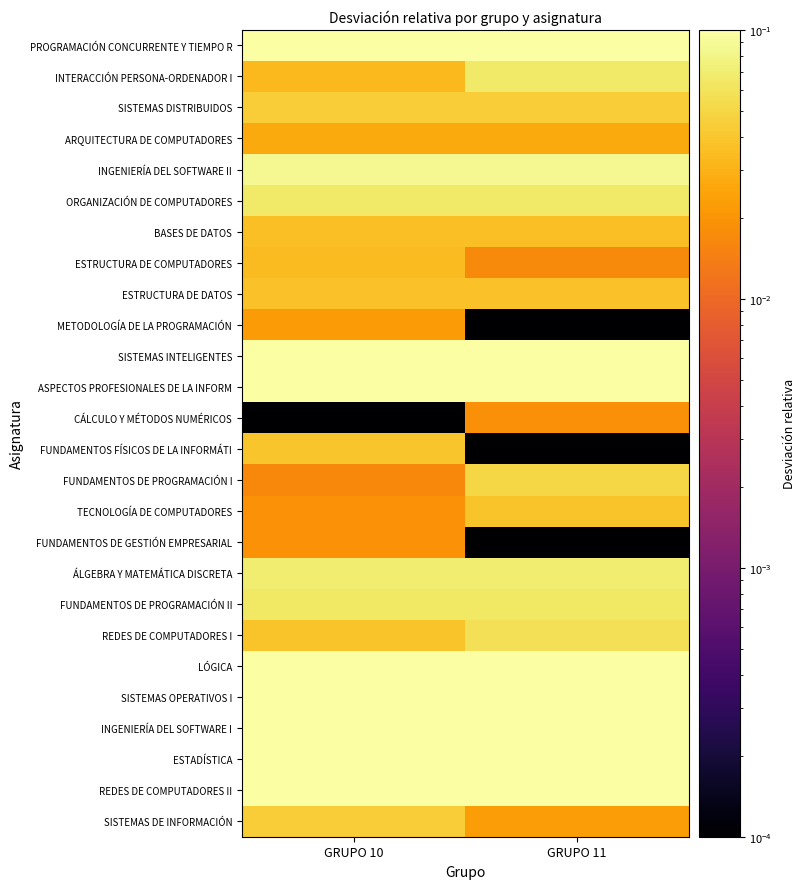

Reading left to right, what are all the values shown in this chart?

PROGRAMACIÓN CONCURRENTE Y TIEMPO R: GRUPO 10=0.1	GRUPO 11=0.1
INTERACCIÓN PERSONA-ORDENADOR I: GRUPO 10=0.0	GRUPO 11=0.1
SISTEMAS DISTRIBUIDOS: GRUPO 10=0.0	GRUPO 11=0.0
ARQUITECTURA DE COMPUTADORES: GRUPO 10=0.0	GRUPO 11=0.0
INGENIERÍA DEL SOFTWARE II: GRUPO 10=0.1	GRUPO 11=0.1
ORGANIZACIÓN DE COMPUTADORES: GRUPO 10=0.1	GRUPO 11=0.1
BASES DE DATOS: GRUPO 10=0.0	GRUPO 11=0.0
ESTRUCTURA DE COMPUTADORES: GRUPO 10=0.0	GRUPO 11=0.0
ESTRUCTURA DE DATOS: GRUPO 10=0.0	GRUPO 11=0.0
METODOLOGÍA DE LA PROGRAMACIÓN: GRUPO 10=0.0	GRUPO 11=0.0
SISTEMAS INTELIGENTES: GRUPO 10=0.2	GRUPO 11=0.2
ASPECTOS PROFESIONALES DE LA INFORM: GRUPO 10=0.7	GRUPO 11=0.3
CÁLCULO Y MÉTODOS NUMÉRICOS: GRUPO 10=0.0	GRUPO 11=0.0
FUNDAMENTOS FÍSICOS DE LA INFORMÁTI: GRUPO 10=0.0	GRUPO 11=0.0
FUNDAMENTOS DE PROGRAMACIÓN I: GRUPO 10=0.0	GRUPO 11=0.1
TECNOLOGÍA DE COMPUTADORES: GRUPO 10=0.0	GRUPO 11=0.0
FUNDAMENTOS DE GESTIÓN EMPRESARIAL: GRUPO 10=0.0	GRUPO 11=0.0
ÁLGEBRA Y MATEMÁTICA DISCRETA: GRUPO 10=0.1	GRUPO 11=0.1
FUNDAMENTOS DE PROGRAMACIÓN II: GRUPO 10=0.1	GRUPO 11=0.1
REDES DE COMPUTADORES I: GRUPO 10=0.0	GRUPO 11=0.1
LÓGICA: GRUPO 10=0.2	GRUPO 11=0.2
SISTEMAS OPERATIVOS I: GRUPO 10=0.1	GRUPO 11=0.1
INGENIERÍA DEL SOFTWARE I: GRUPO 10=0.2	GRUPO 11=0.2
ESTADÍSTICA: GRUPO 10=0.2	GRUPO 11=0.2
REDES DE COMPUTADORES II: GRUPO 10=0.2	GRUPO 11=0.2
SISTEMAS DE INFORMACIÓN: GRUPO 10=0.0	GRUPO 11=0.0